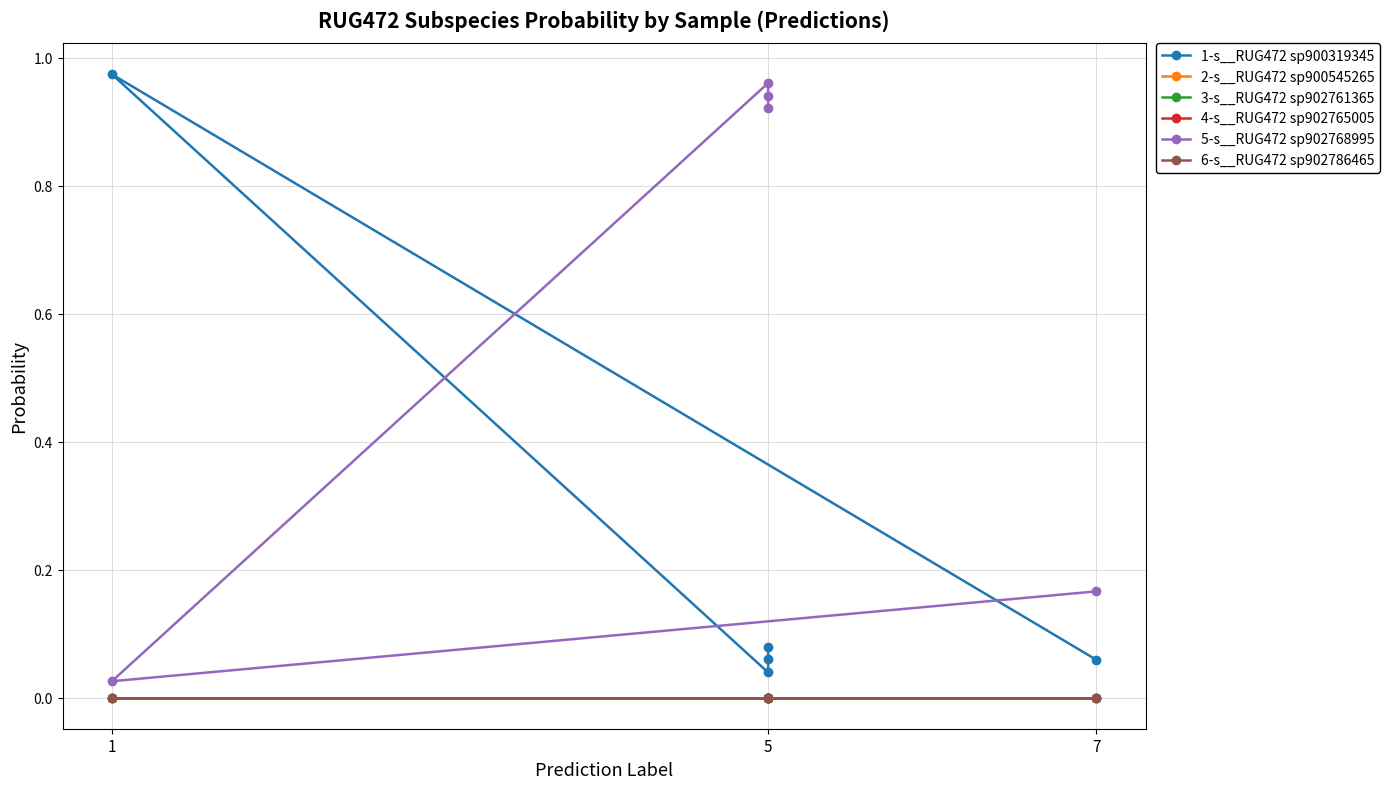

True or false: 1-s__RUG472 sp900319345 and 3-s__RUG472 sp902761365 cross at least once.

False